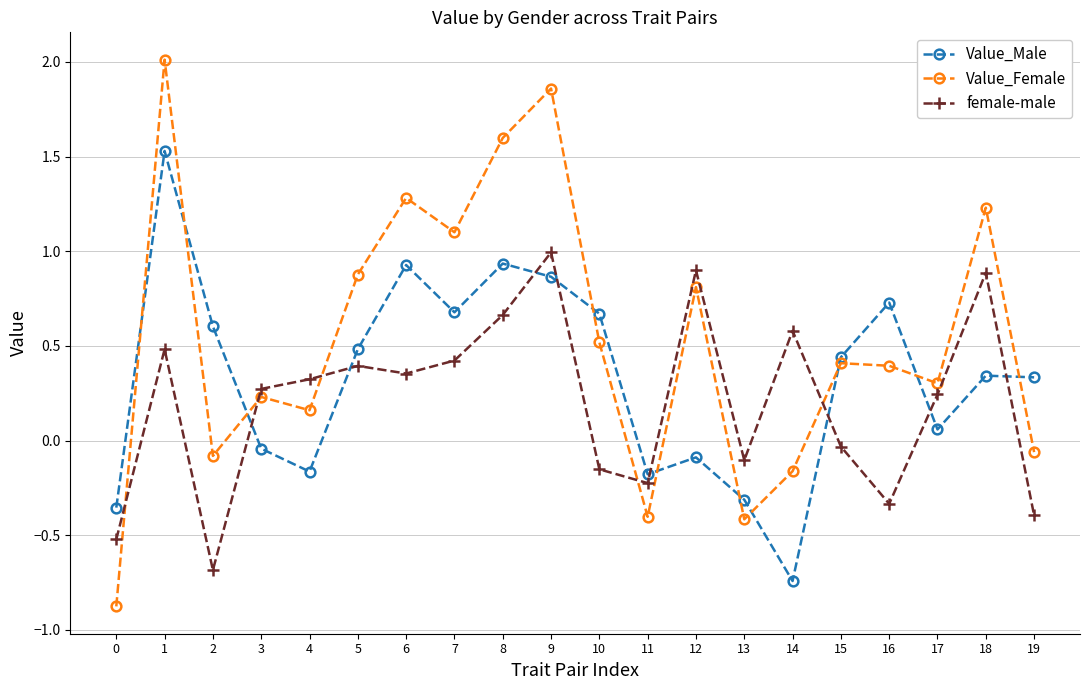

At which category is the sum across all series the highest?

1